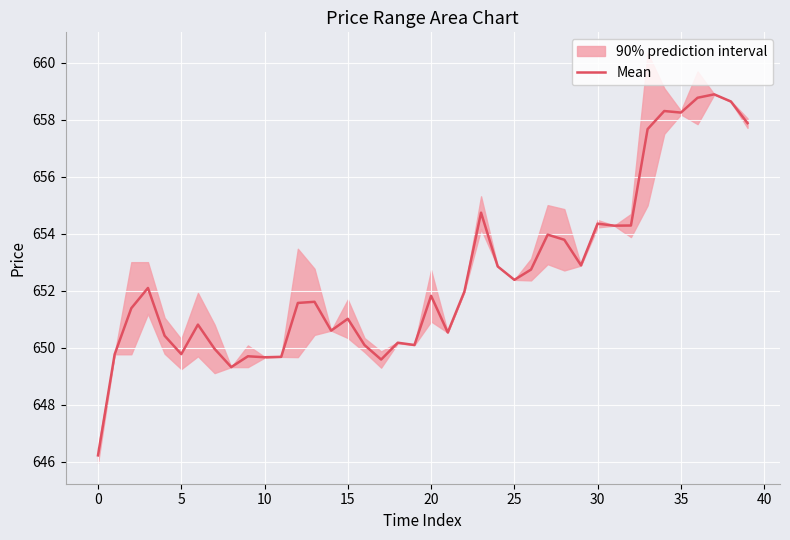

What is the highest value of the Mean series?

658.9